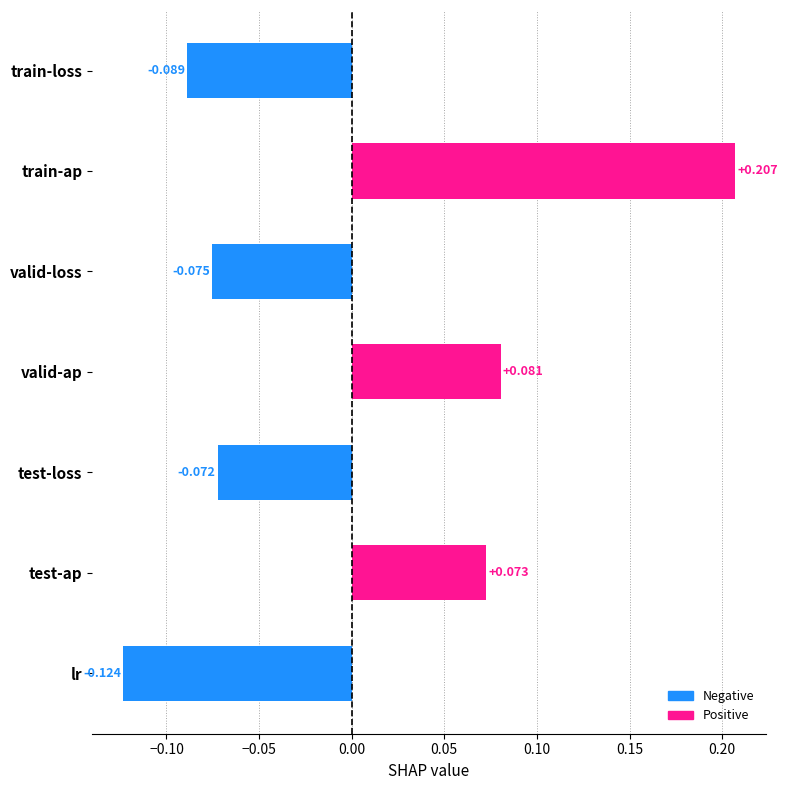

At which category does the chart reach its minimum across all series?

lr